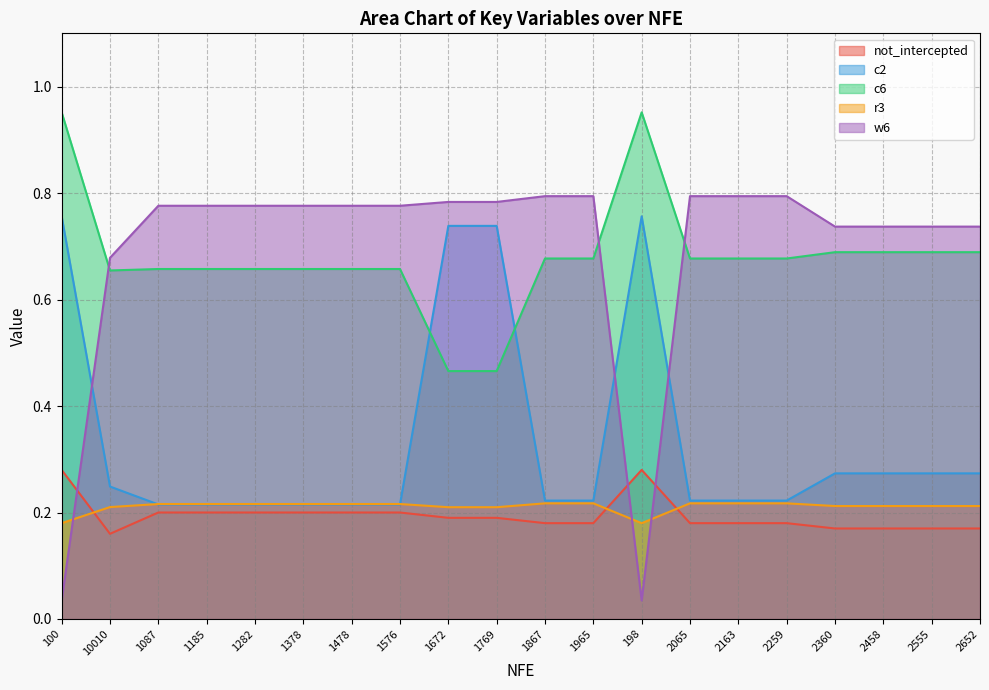

What is the difference between the maximum and minimum values in the c2 series?

0.5